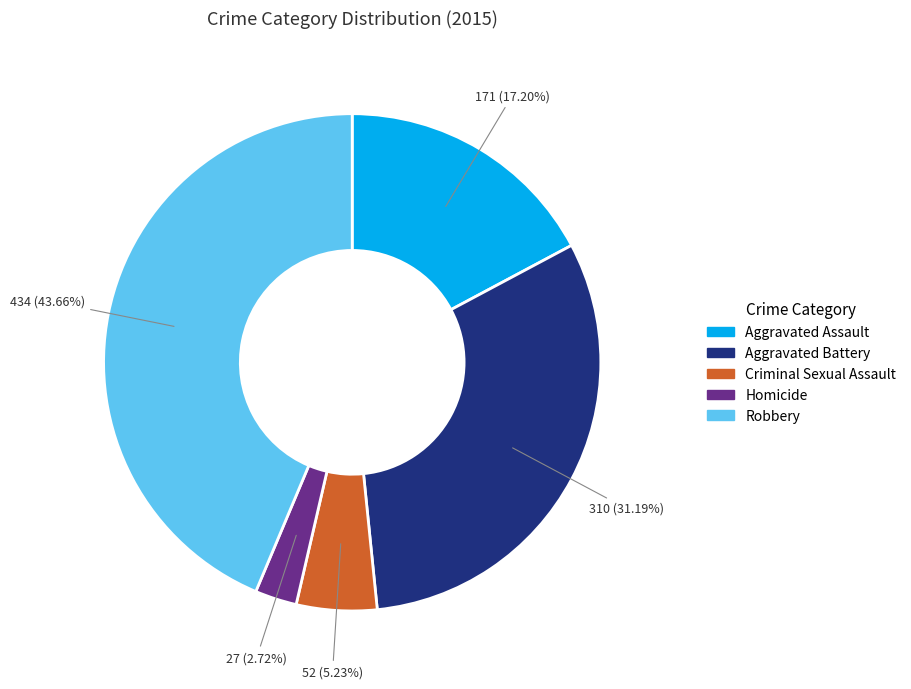

To the nearest percent, what portion does Robbery represent?

44%